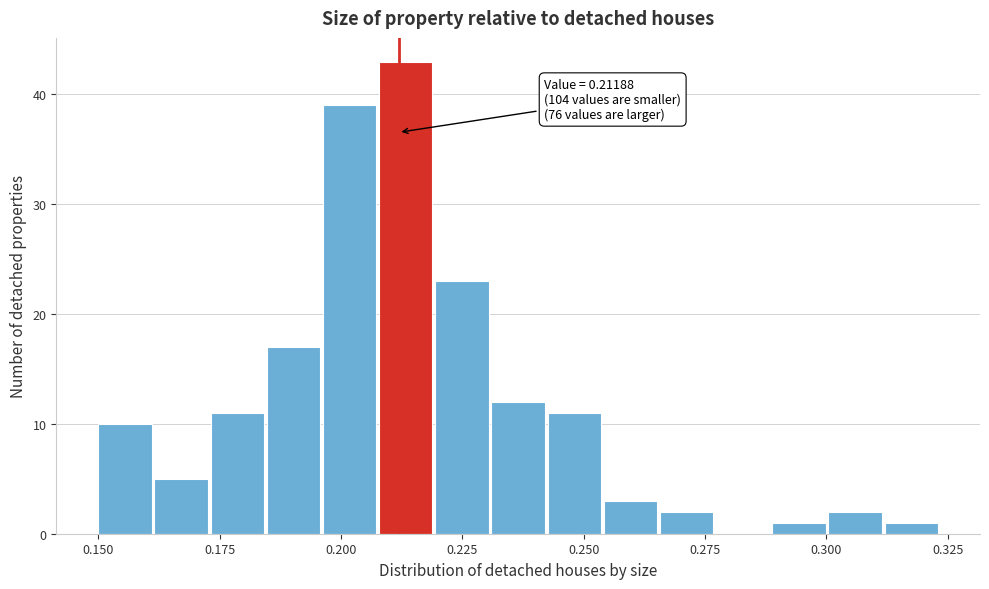

Around what value on the x-axis is the tallest bar? Give the approximate position of its centre, as read against the axis.

0.215